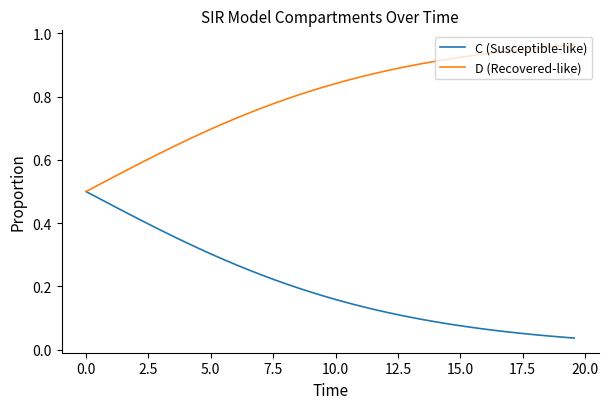

Rank the series by their maximum value, from lowest to highest.

C (Susceptible-like), D (Recovered-like)